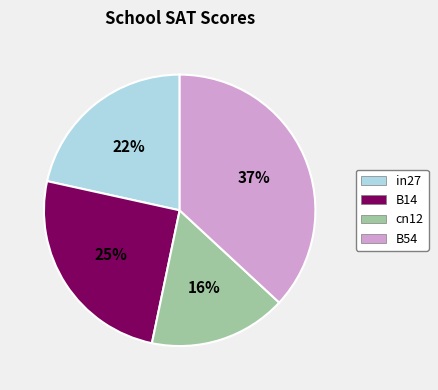

Between B54 and cn12, which is larger?

B54